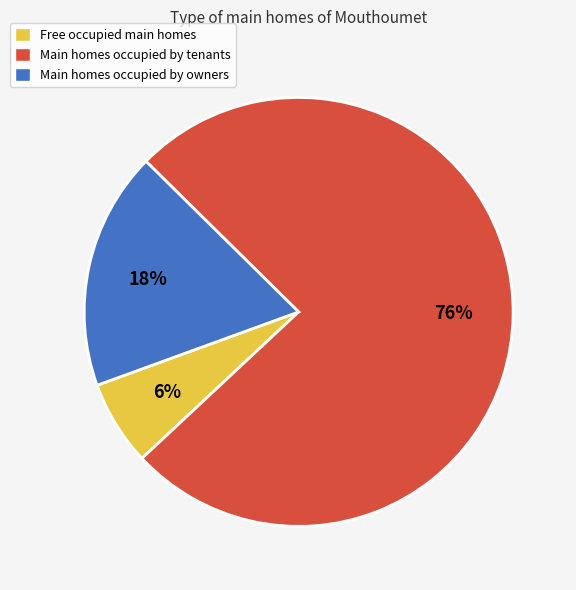

To the nearest percent, what is the average slice percentage?

33%